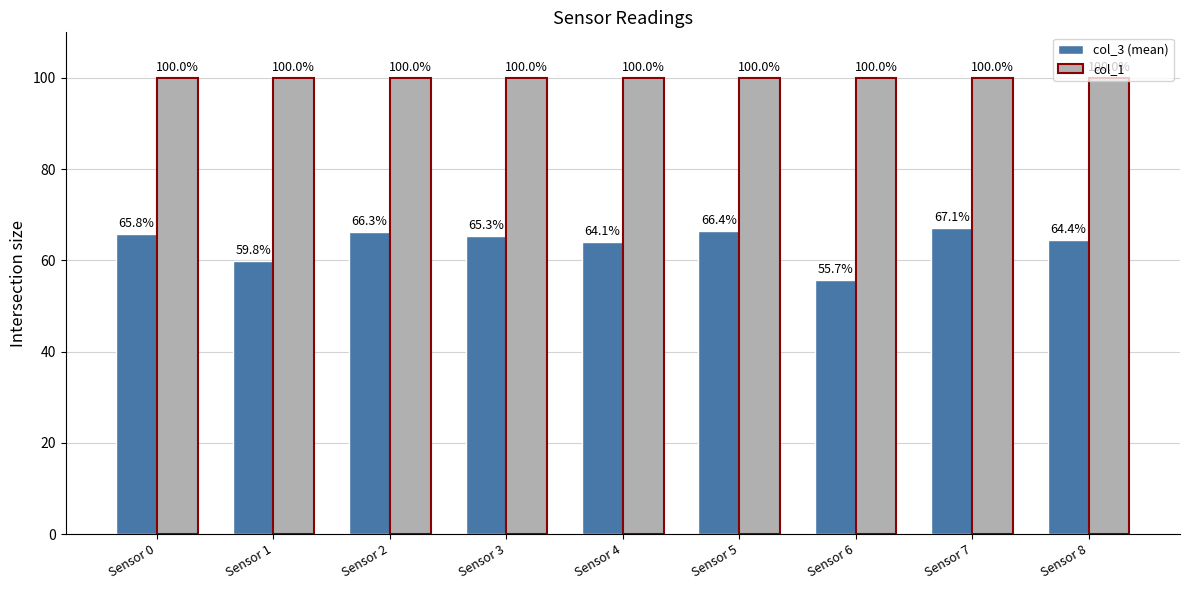

At how many categories does at least one series exceed 58?

9